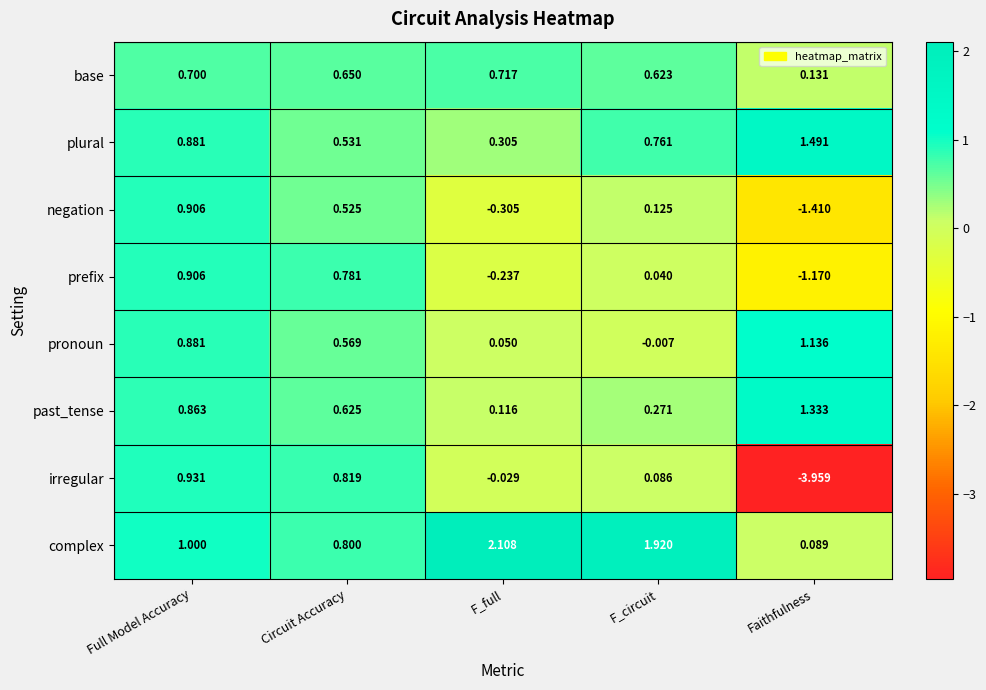

At which category does the chart reach its minimum across all series?

Faithfulness